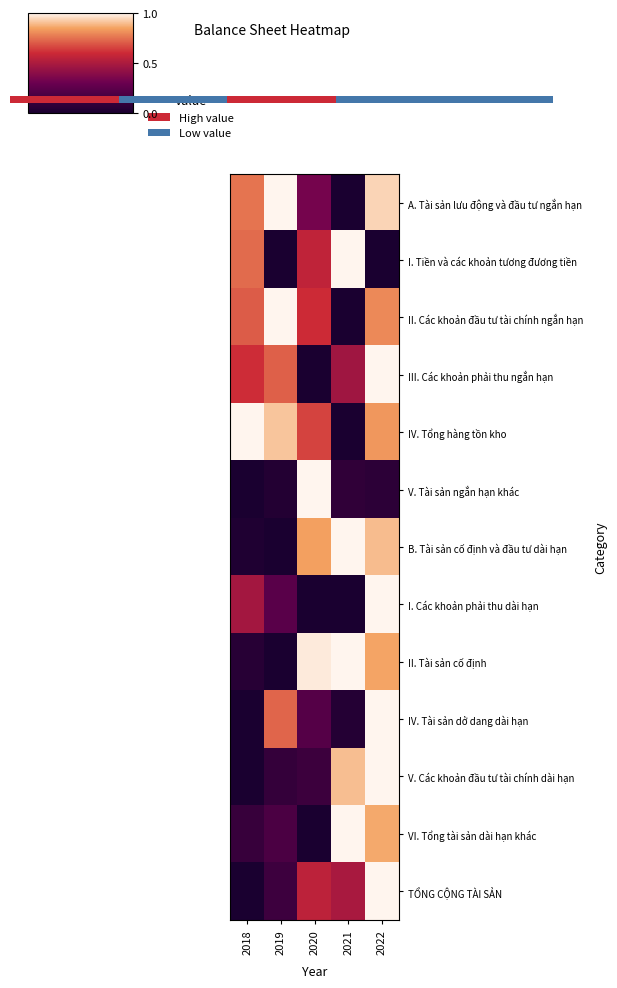

Reading right to left, list all the values displayed in this chart.

A. Tài sản lưu động và đầu tư ngắn hạn: 2022=0.9	2021=0.0	2020=0.3	2019=1.0	2018=0.8
I. Tiền và các khoản tương đương tiền: 2022=0.0	2021=1.0	2020=0.6	2019=0.0	2018=0.7
II. Các khoản đầu tư tài chính ngắn hạn: 2022=0.8	2021=0.0	2020=0.6	2019=1.0	2018=0.7
III. Các khoản phải thu ngắn hạn: 2022=1.0	2021=0.5	2020=0.0	2019=0.7	2018=0.6
IV. Tổng hàng tồn kho: 2022=0.8	2021=0.0	2020=0.7	2019=0.9	2018=1.0
V. Tài sản ngắn hạn khác: 2022=0.1	2021=0.1	2020=1.0	2019=0.0	2018=0.0
B. Tài sản cố định và đầu tư dài hạn: 2022=0.9	2021=1.0	2020=0.8	2019=0.0	2018=0.0
I. Các khoản phải thu dài hạn: 2022=1.0	2021=0.0	2020=0.0	2019=0.2	2018=0.5
II. Tài sản cố định: 2022=0.9	2021=1.0	2020=1.0	2019=0.0	2018=0.1
IV. Tài sản dở dang dài hạn: 2022=1.0	2021=0.0	2020=0.2	2019=0.7	2018=0.0
V. Các khoản đầu tư tài chính dài hạn: 2022=1.0	2021=0.9	2020=0.1	2019=0.1	2018=0.0
VI. Tổng tài sản dài hạn khác: 2022=0.9	2021=1.0	2020=0.0	2019=0.2	2018=0.1
TỔNG CỘNG TÀI SẢN: 2022=1.0	2021=0.5	2020=0.6	2019=0.1	2018=0.0